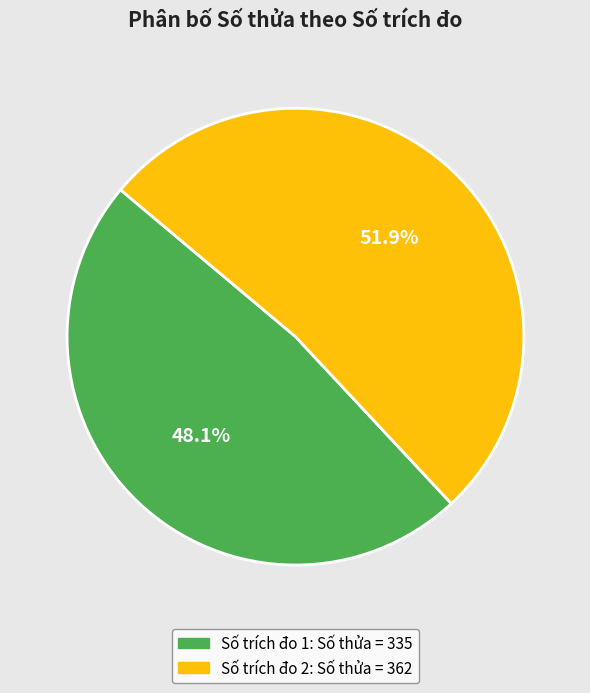

Rank the categories by value from lowest to highest.

Số trích đo 1: Số thửa = 335, Số trích đo 2: Số thửa = 362